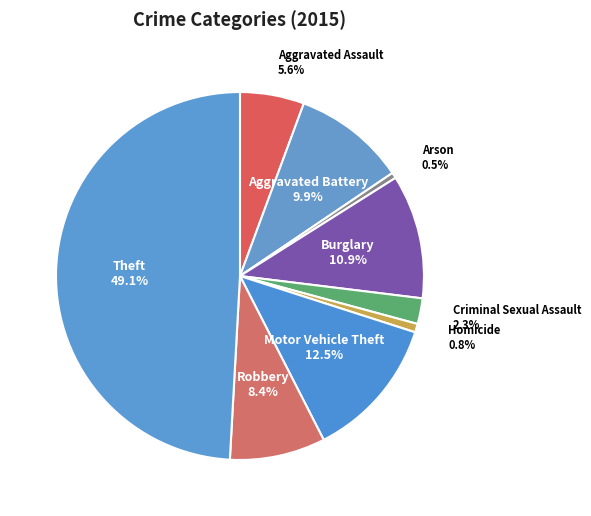

Between Homicide and Aggravated Battery, which is larger?

Aggravated Battery